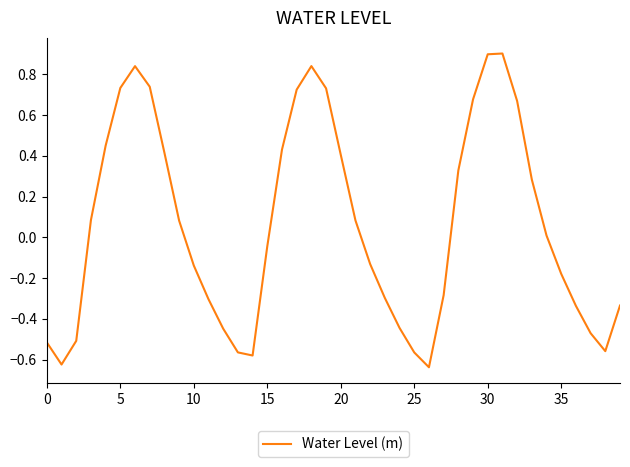

What is the difference between the maximum and minimum values?

1.5